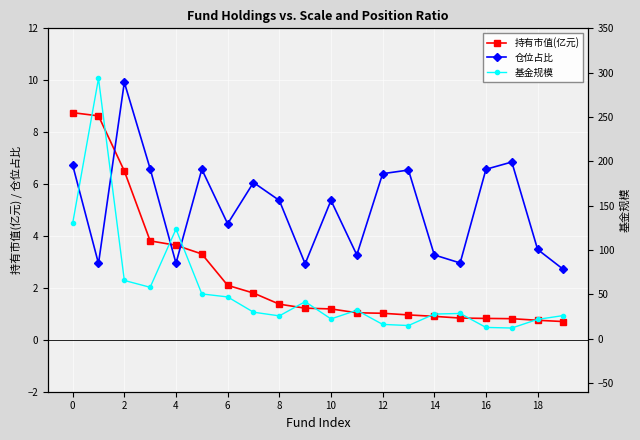

What is the maximum value for 仓位占比?

9.9